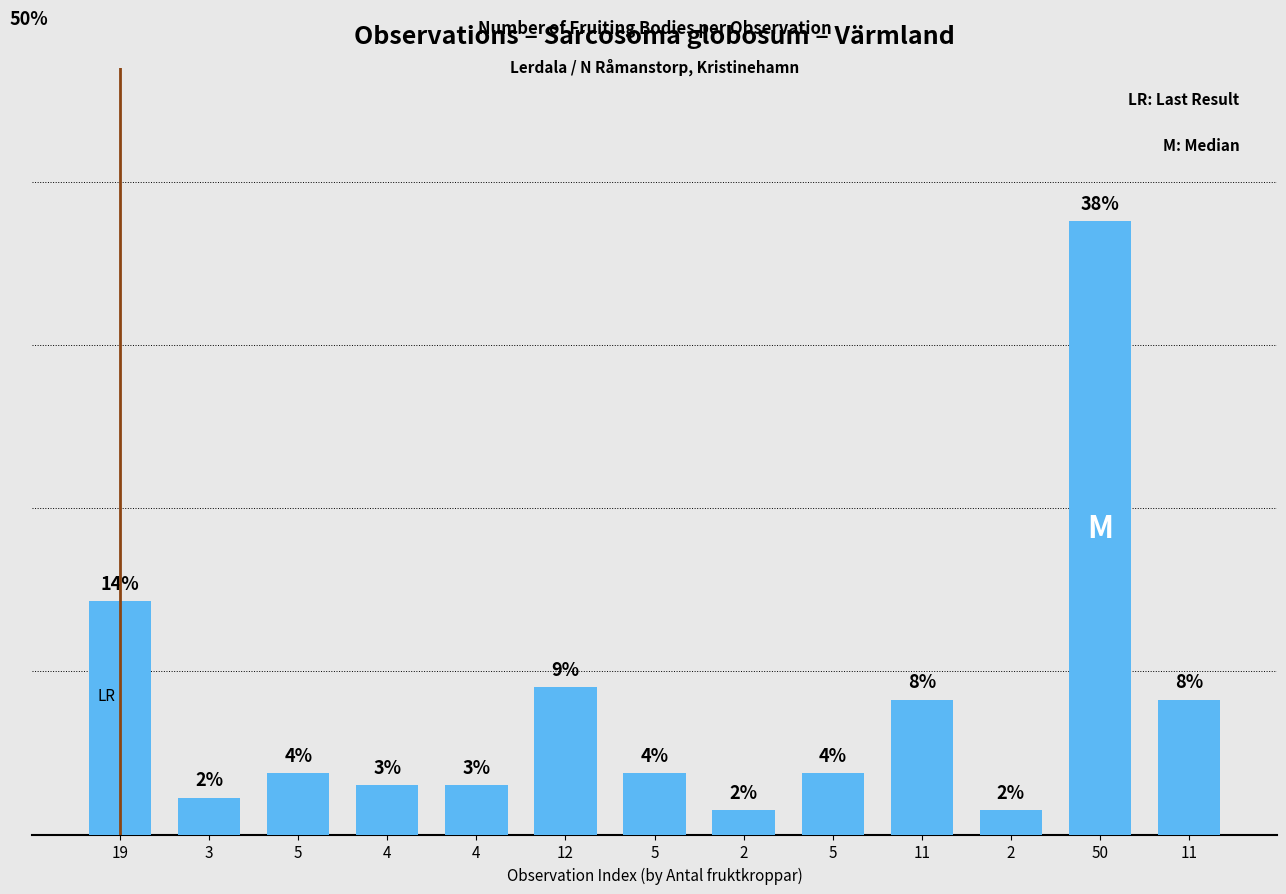

List the labels in order of value, largest first.

50, 19, 12, 11, 11, 5, 5, 5, 4, 4, 3, 2, 2